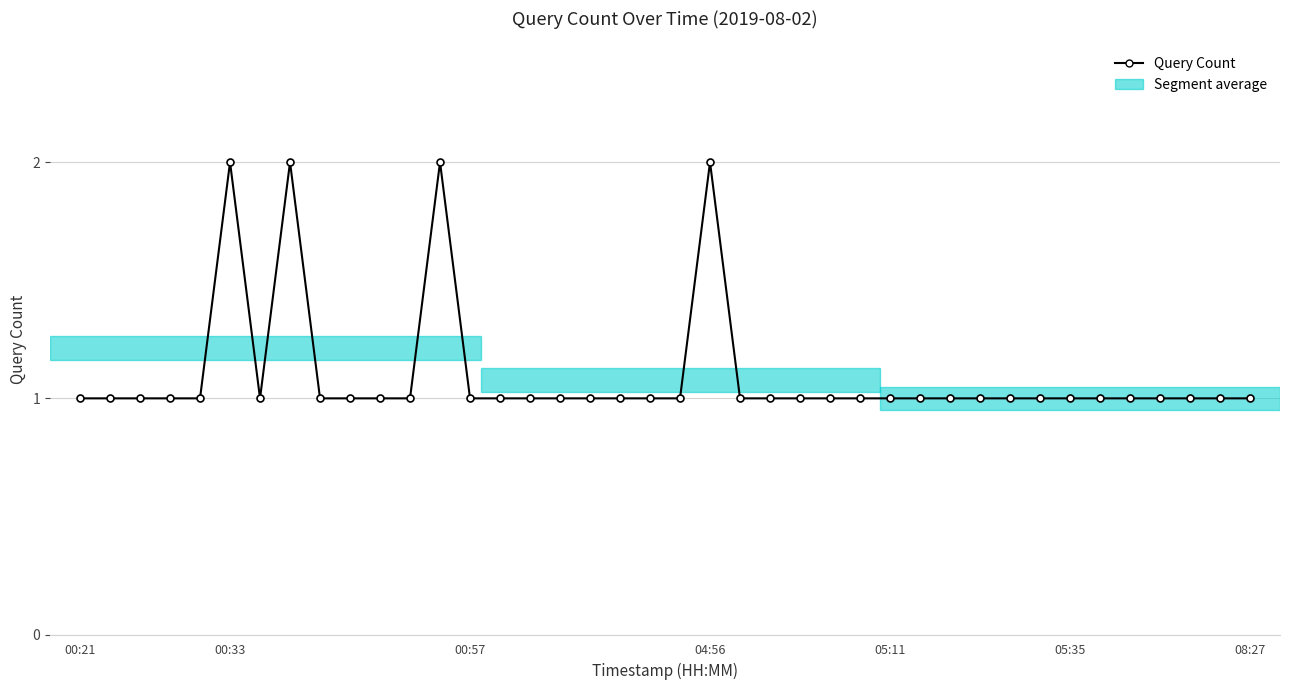

What is the greatest value displayed?

2